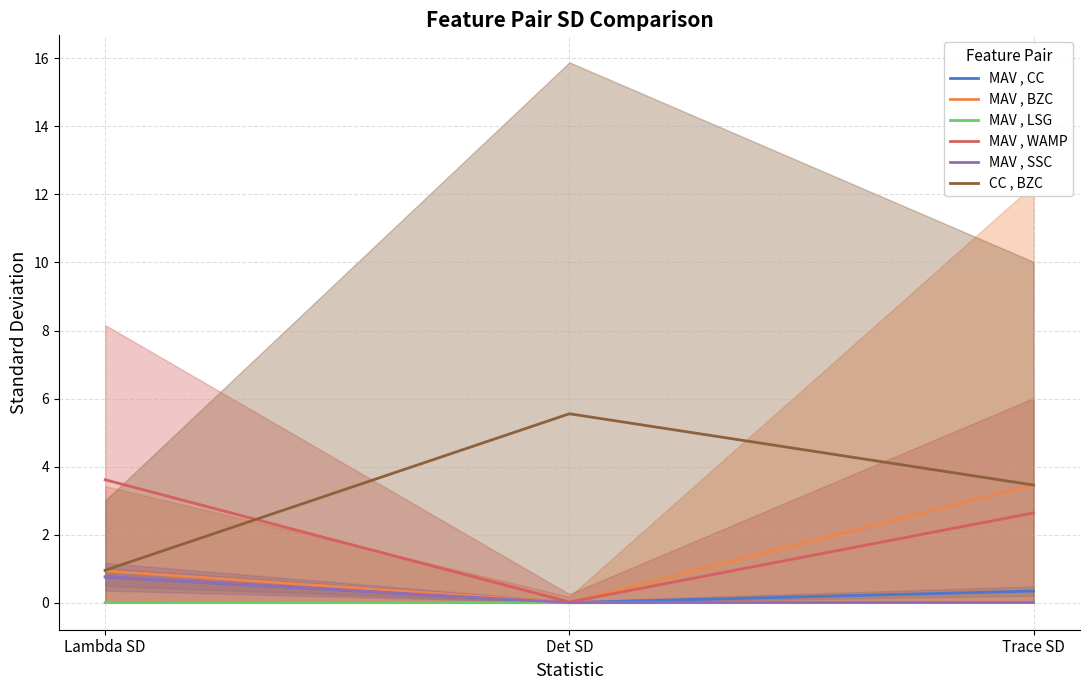

The value of MAV , LSG at Trace SD is 0.0. True or false?

True